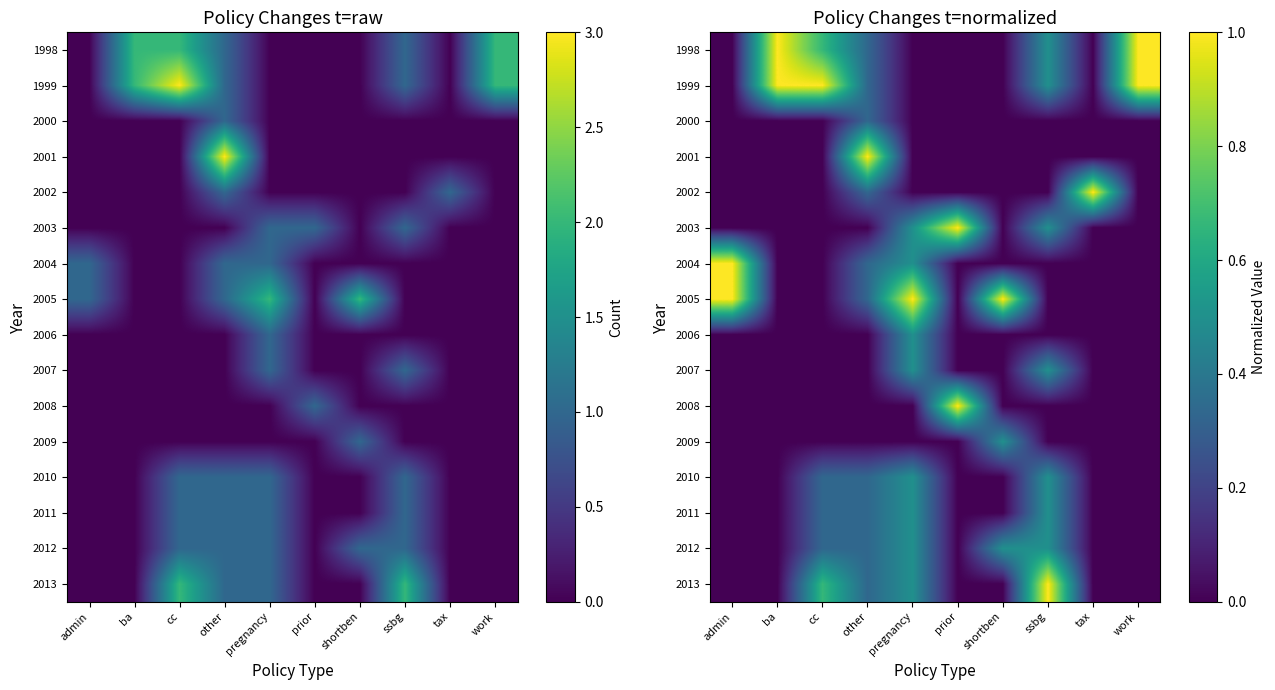

Rank the series by their maximum value, from lowest to highest.

2000, 2006, 2007, 2009, 2010, 2011, 2012, 1998, 1999, 2001, 2002, 2003, 2004, 2005, 2008, 2013